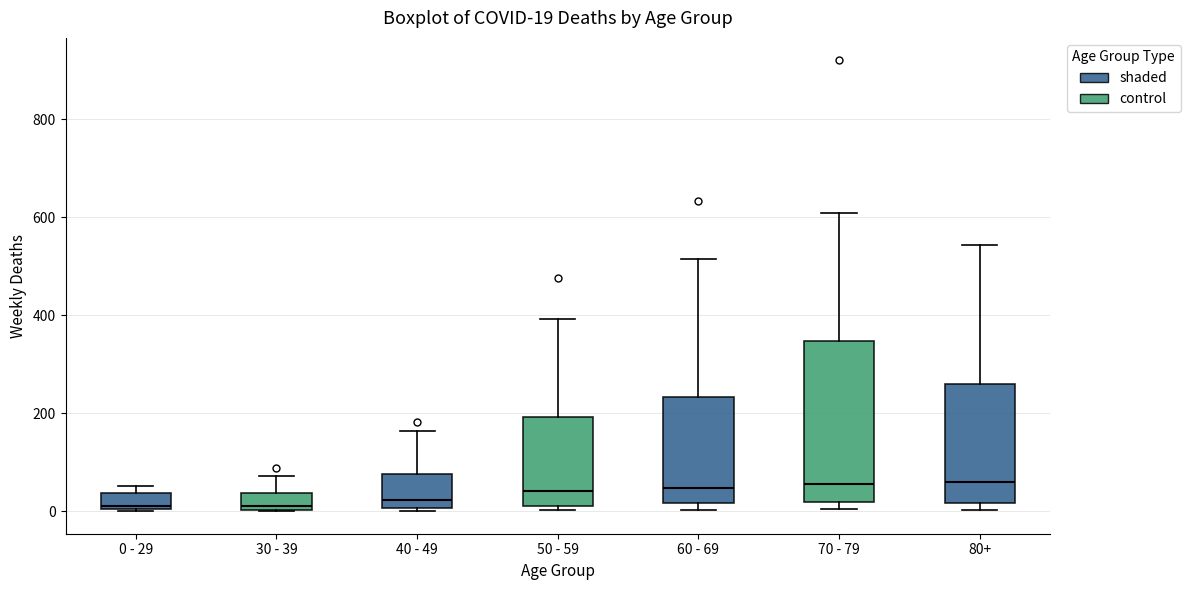

Comparing the boxes themselves (not the whiskers), which one is the tallest?

70 - 79